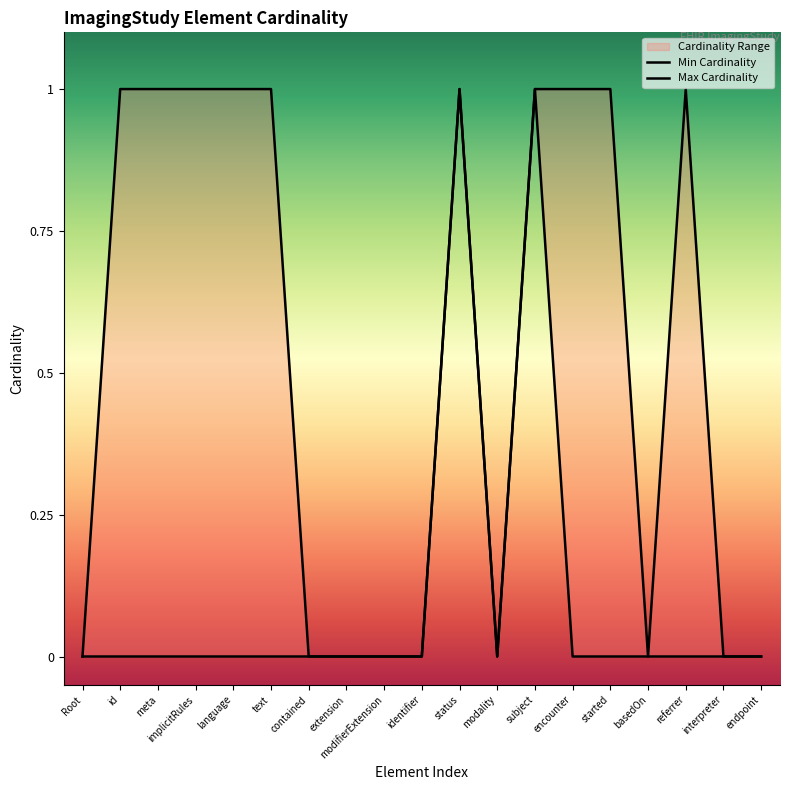

True or false: Max Cardinality has a value of 0 at contained.

False